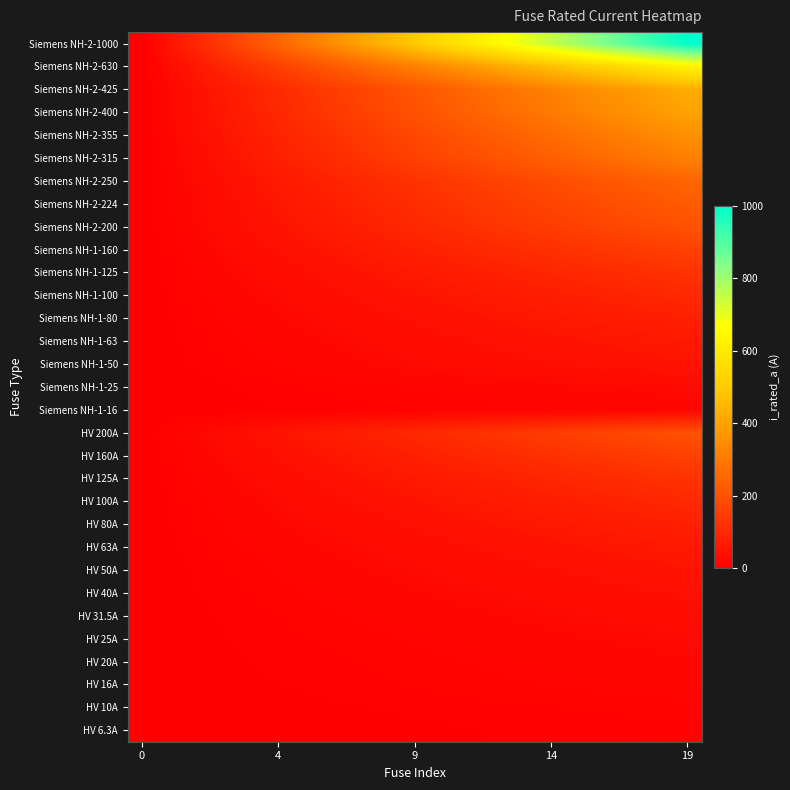

How many distinct data groups are displayed?

31